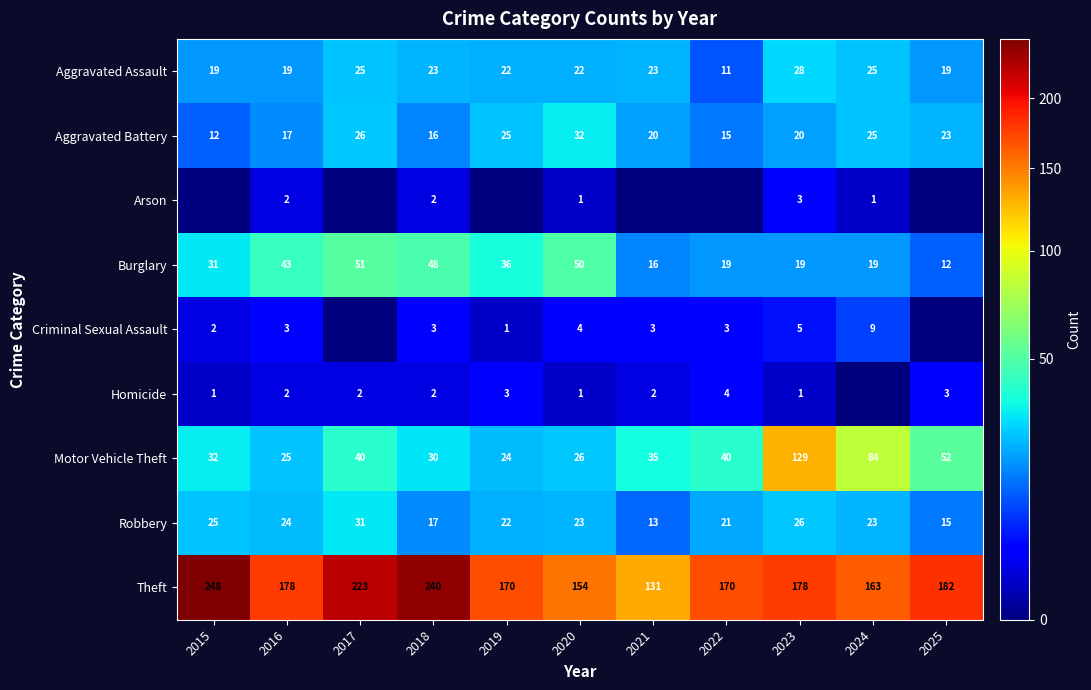

Which category has the lowest value in the Aggravated Assault series?

2022